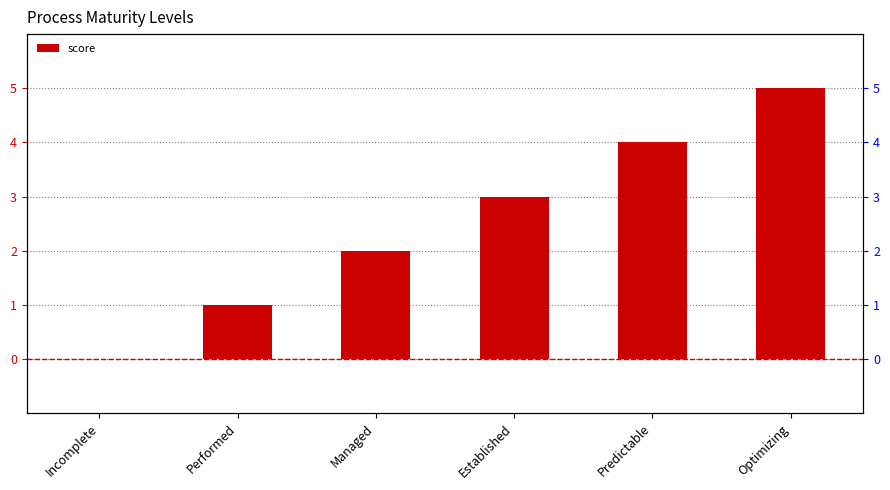

What is the greatest value displayed?

5